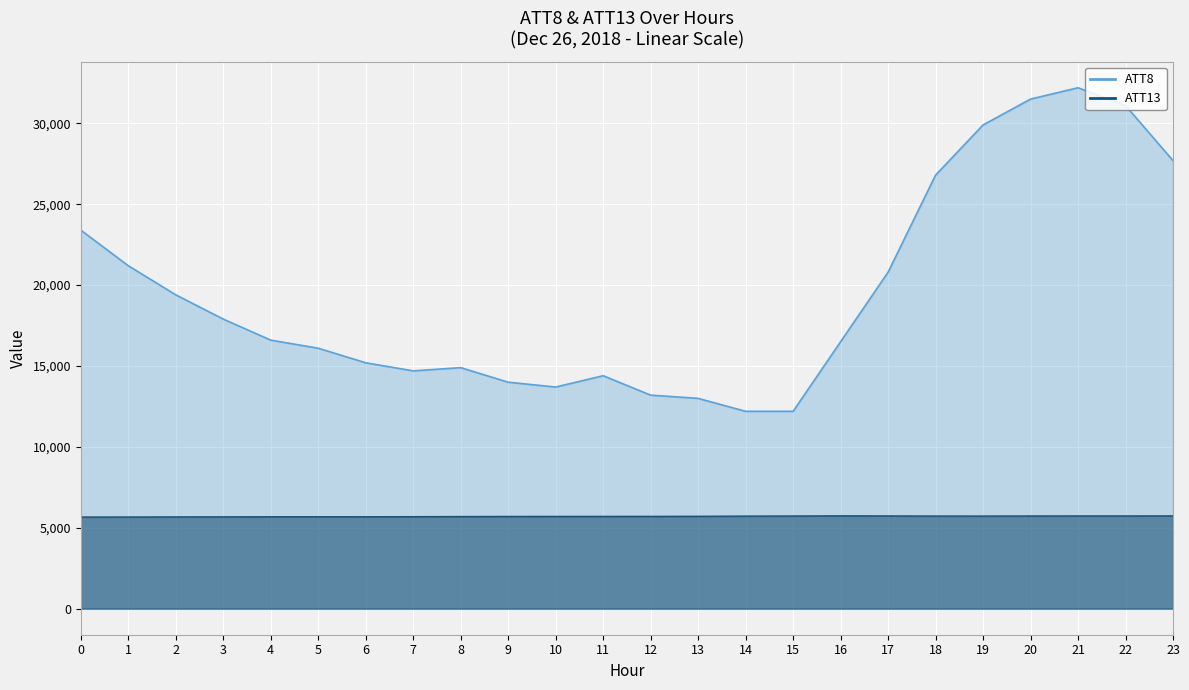

How many lines are shown in the chart?

2